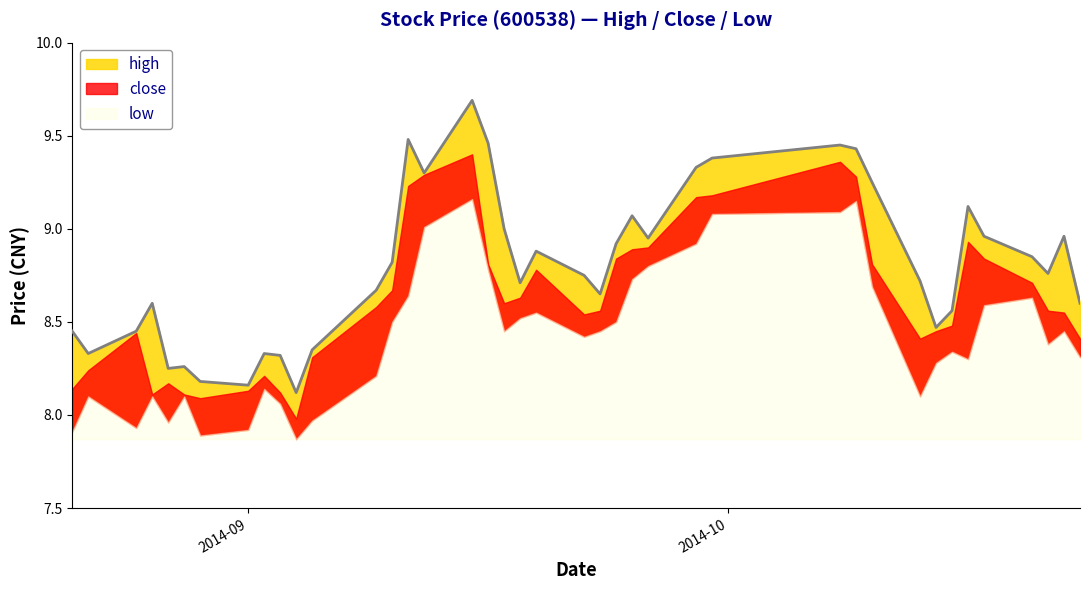

Reading left to right, extract all data points from this chart.

high: 2014-08-21=8.4	2014-08-22=8.3	2014-08-25=8.4	2014-08-26=8.6	2014-08-27=8.2	2014-08-28=8.3	2014-08-29=8.2	2014-09-01=8.2	2014-09-02=8.3	2014-09-03=8.3	2014-09-04=8.1	2014-09-05=8.3	2014-09-09=8.7	2014-09-10=8.8	2014-09-11=9.5	2014-09-12=9.3	2014-09-15=9.7	2014-09-16=9.5	2014-09-17=9.0	2014-09-18=8.7	2014-09-19=8.9	2014-09-22=8.8	2014-09-23=8.7	2014-09-24=8.9	2014-09-25=9.1	2014-09-26=8.9	2014-09-29=9.3	2014-09-30=9.4	2014-10-08=9.4	2014-10-09=9.4	2014-10-10=9.2	2014-10-13=8.7	2014-10-14=8.5	2014-10-15=8.6	2014-10-16=9.1	2014-10-17=9.0	2014-10-20=8.8	2014-10-21=8.8	2014-10-22=9.0	2014-10-23=8.6
close: 2014-08-21=8.1	2014-08-22=8.2	2014-08-25=8.4	2014-08-26=8.1	2014-08-27=8.2	2014-08-28=8.1	2014-08-29=8.1	2014-09-01=8.1	2014-09-02=8.2	2014-09-03=8.1	2014-09-04=8.0	2014-09-05=8.3	2014-09-09=8.6	2014-09-10=8.7	2014-09-11=9.2	2014-09-12=9.3	2014-09-15=9.4	2014-09-16=8.8	2014-09-17=8.6	2014-09-18=8.6	2014-09-19=8.8	2014-09-22=8.5	2014-09-23=8.6	2014-09-24=8.8	2014-09-25=8.9	2014-09-26=8.9	2014-09-29=9.2	2014-09-30=9.2	2014-10-08=9.4	2014-10-09=9.3	2014-10-10=8.8	2014-10-13=8.4	2014-10-14=8.4	2014-10-15=8.5	2014-10-16=8.9	2014-10-17=8.8	2014-10-20=8.7	2014-10-21=8.6	2014-10-22=8.6	2014-10-23=8.4
low: 2014-08-21=7.9	2014-08-22=8.1	2014-08-25=7.9	2014-08-26=8.1	2014-08-27=8.0	2014-08-28=8.1	2014-08-29=7.9	2014-09-01=7.9	2014-09-02=8.1	2014-09-03=8.1	2014-09-04=7.9	2014-09-05=8.0	2014-09-09=8.2	2014-09-10=8.5	2014-09-11=8.6	2014-09-12=9.0	2014-09-15=9.2	2014-09-16=8.8	2014-09-17=8.4	2014-09-18=8.5	2014-09-19=8.6	2014-09-22=8.4	2014-09-23=8.4	2014-09-24=8.5	2014-09-25=8.7	2014-09-26=8.8	2014-09-29=8.9	2014-09-30=9.1	2014-10-08=9.1	2014-10-09=9.2	2014-10-10=8.7	2014-10-13=8.1	2014-10-14=8.3	2014-10-15=8.3	2014-10-16=8.3	2014-10-17=8.6	2014-10-20=8.6	2014-10-21=8.4	2014-10-22=8.4	2014-10-23=8.3